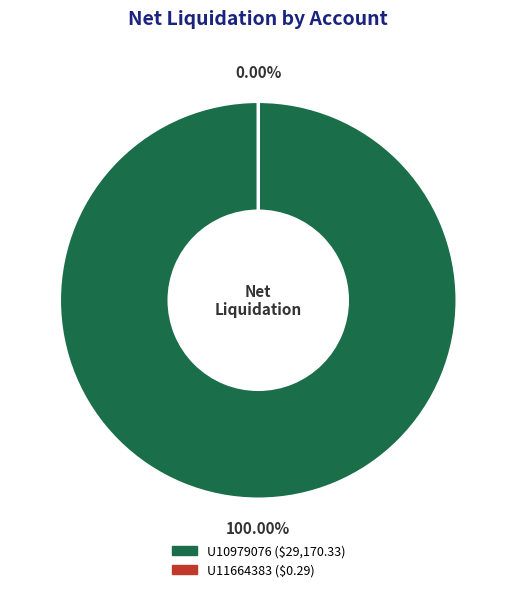

Rank the categories by value from highest to lowest.

U10979076, U11664383